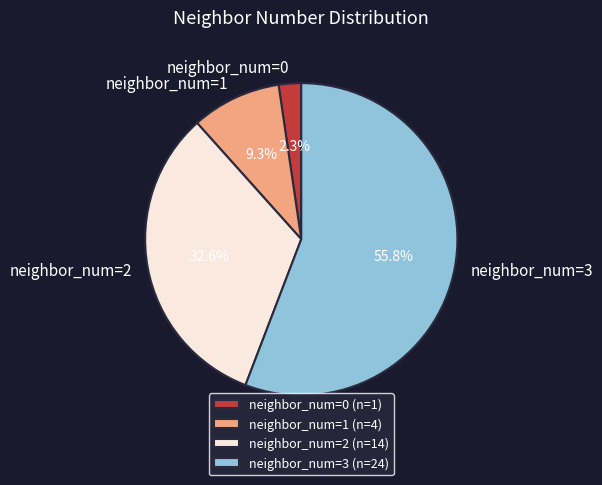

Count the number of slices in the pie.

4